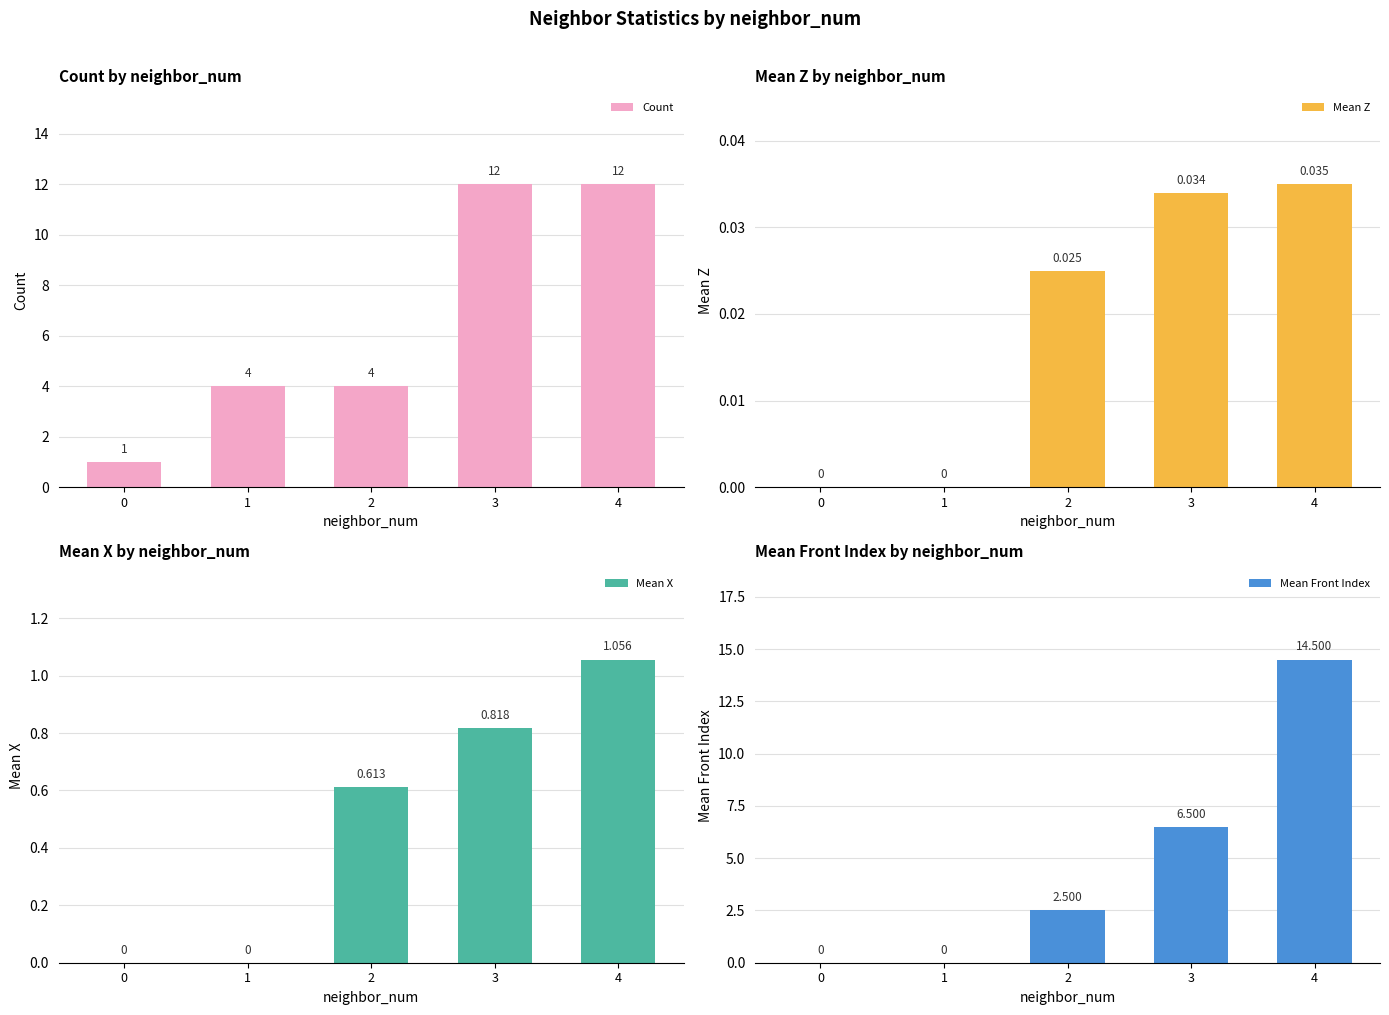

How many distinct data groups are displayed?

4